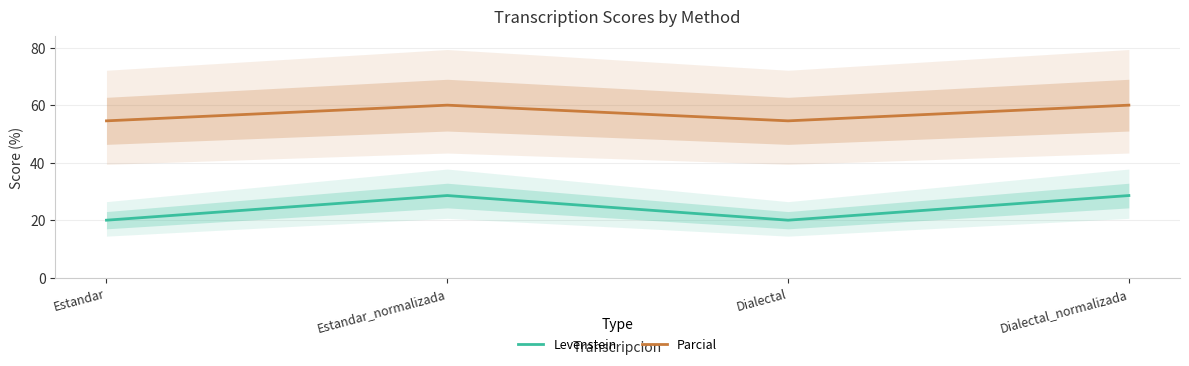

What is the label of the 2nd point from the right?

Dialectal